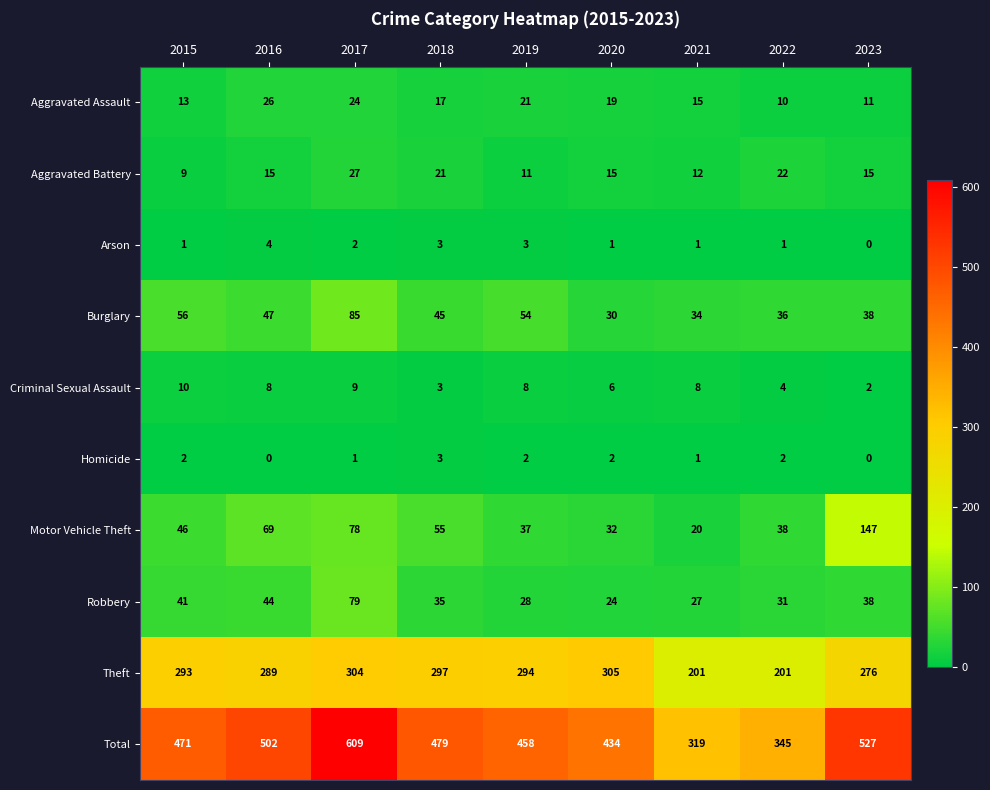

Which series has the largest total across all categories?

Total